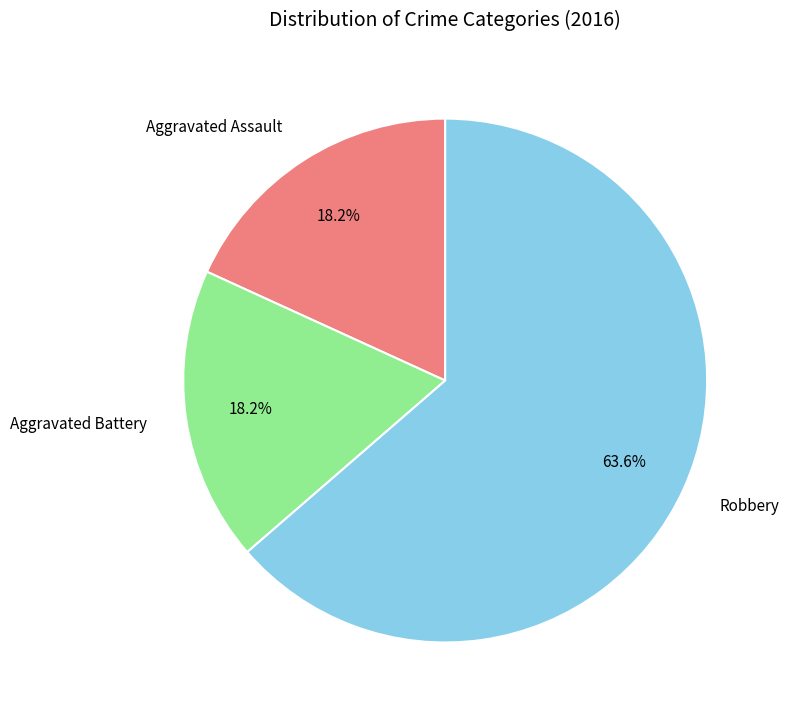

Is there any slice that represents more than half of the pie?

Yes